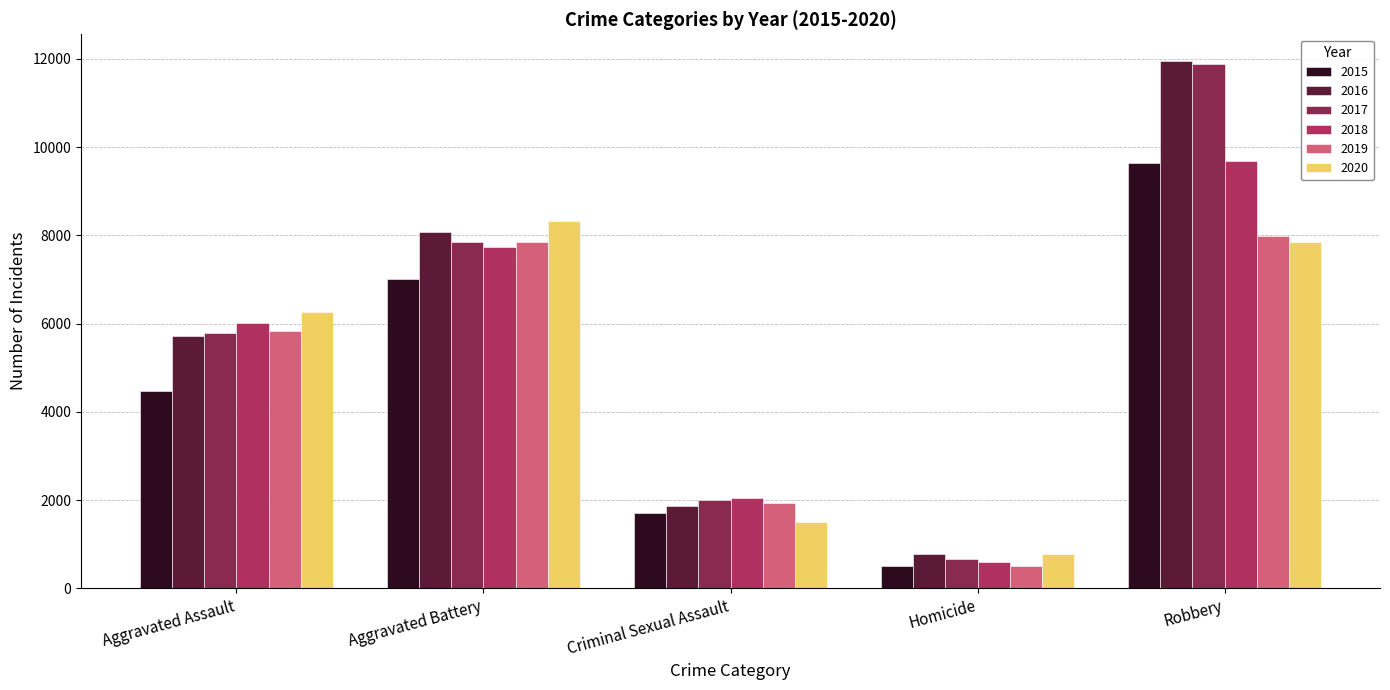

Reading left to right, extract all data points from this chart.

2015: 4480	7018	1713	496	9638
2016: 5713	8085	1868	786	11960
2017: 5793	7845	1994	672	11881
2018: 6002	7734	2052	588	9681
2019: 5842	7858	1929	499	7995
2020: 6265	8320	1504	787	7855